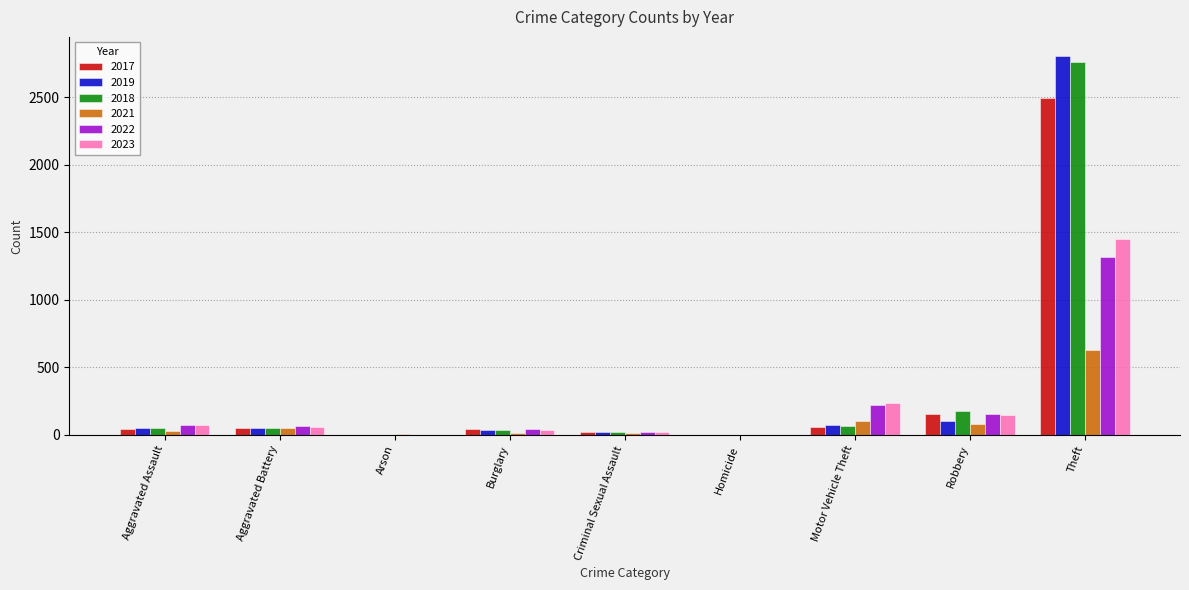

Which category has the highest value in the 2021 series?

Theft